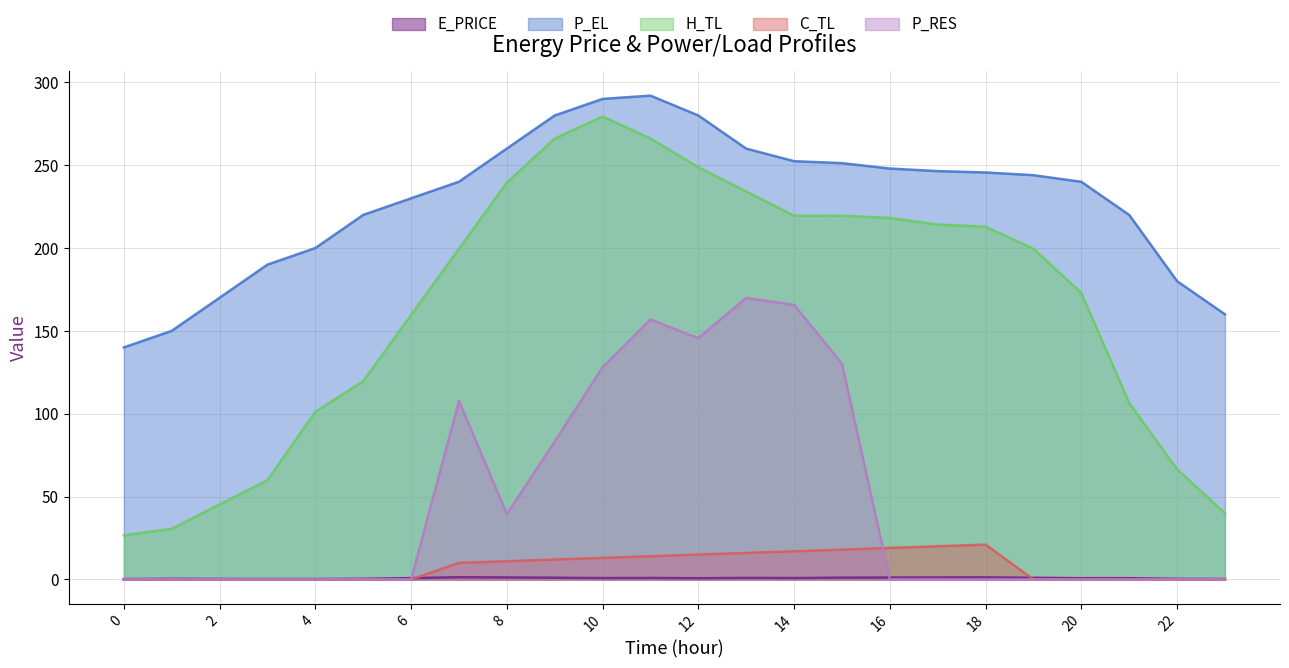

Rank the series by their maximum value, from highest to lowest.

P_EL, H_TL, P_RES, C_TL, E_PRICE